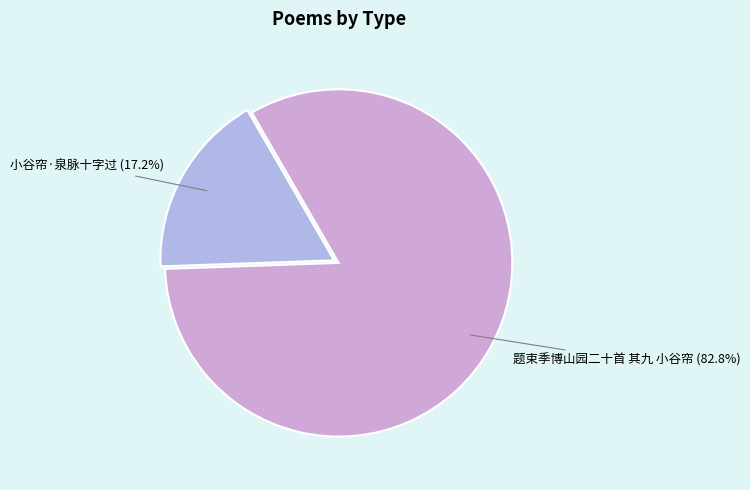

Which category has the smallest portion of the pie?

小谷帘·泉脉十字过